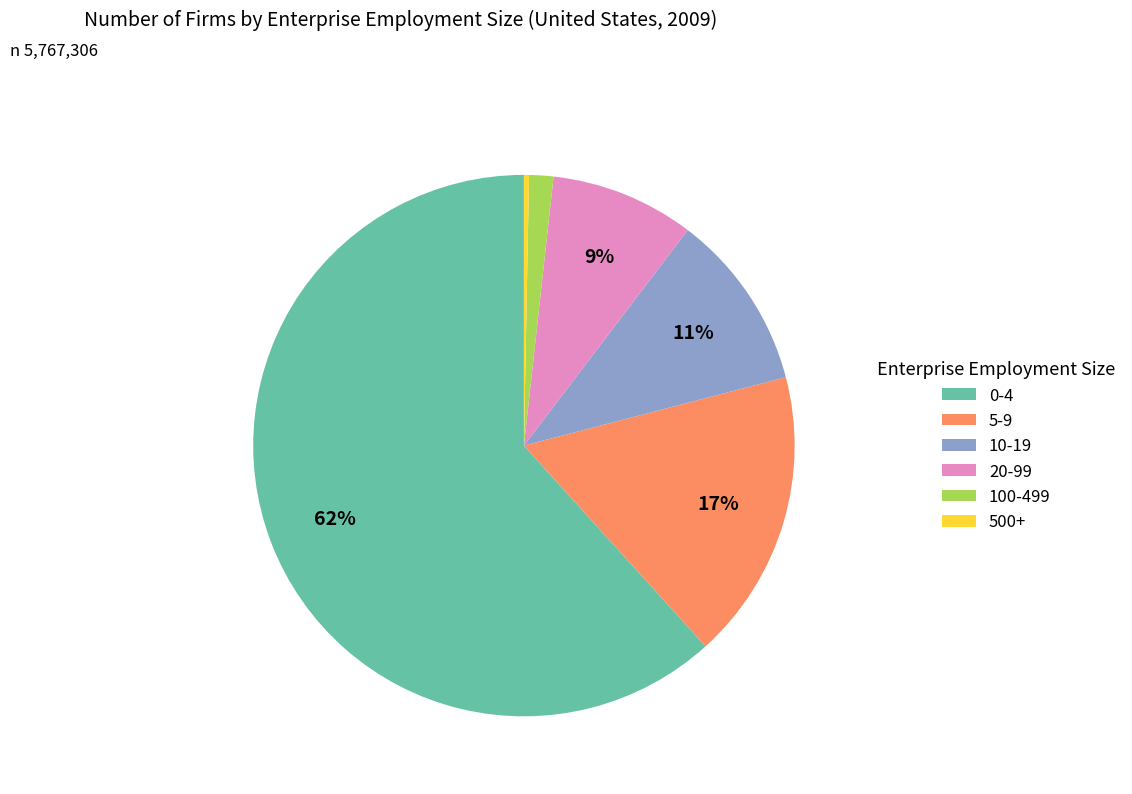

Does any single category account for the majority?

Yes